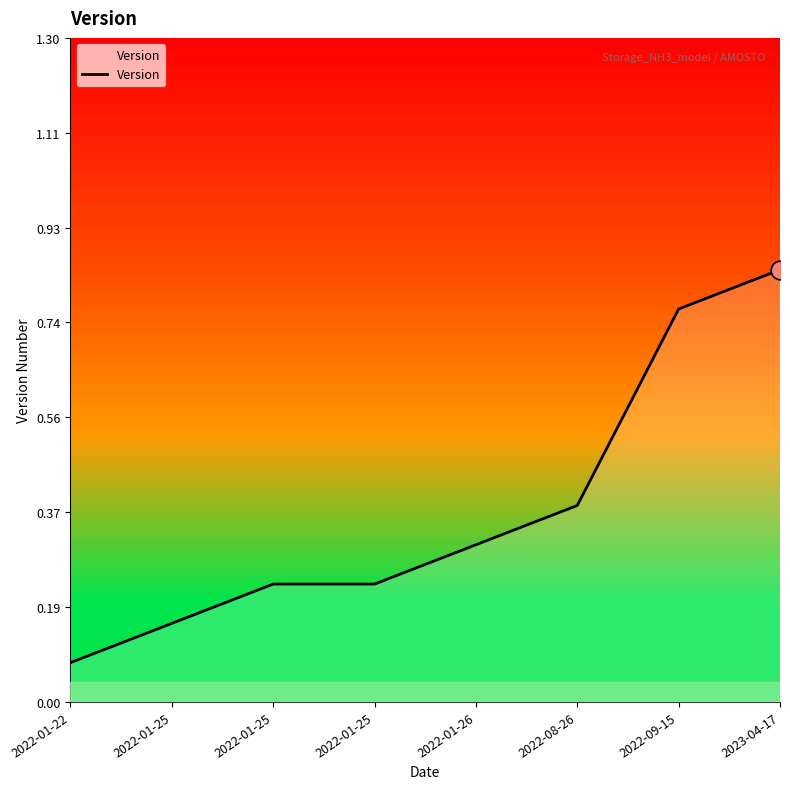

Which has a higher value, 2022-01-26 or 2022-08-26?

2022-08-26